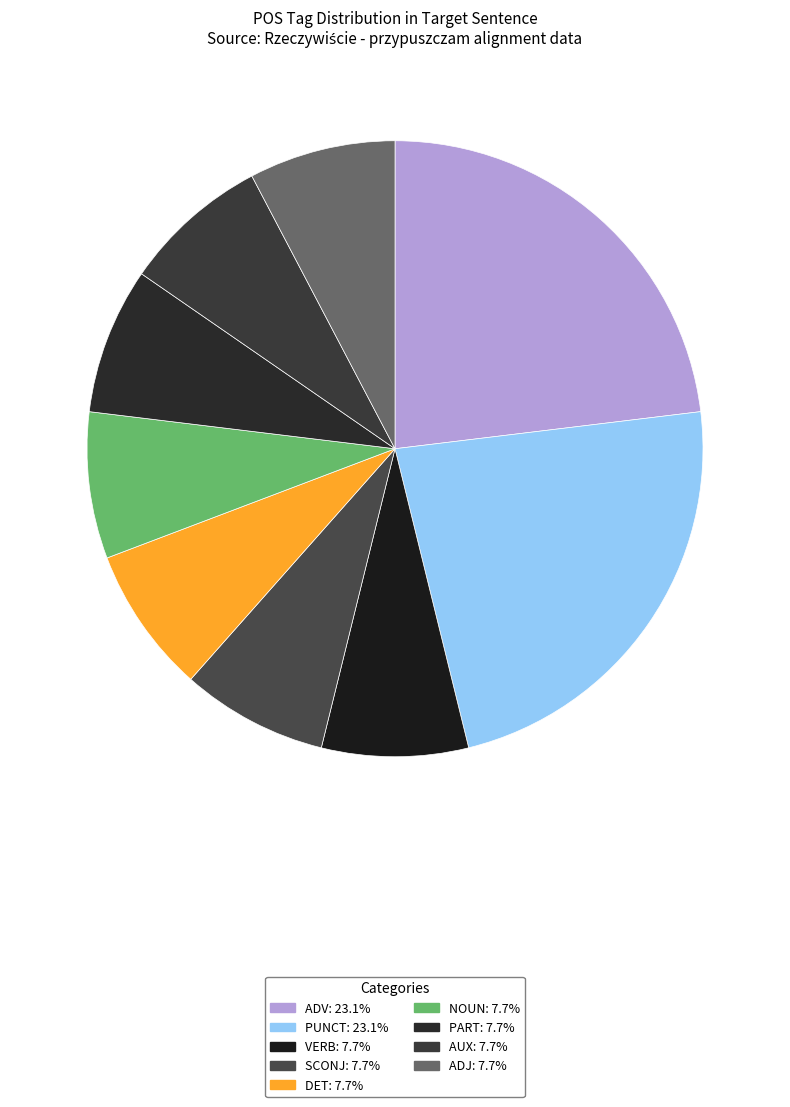

What percentage is the ADV slice, to the nearest percent?

23%